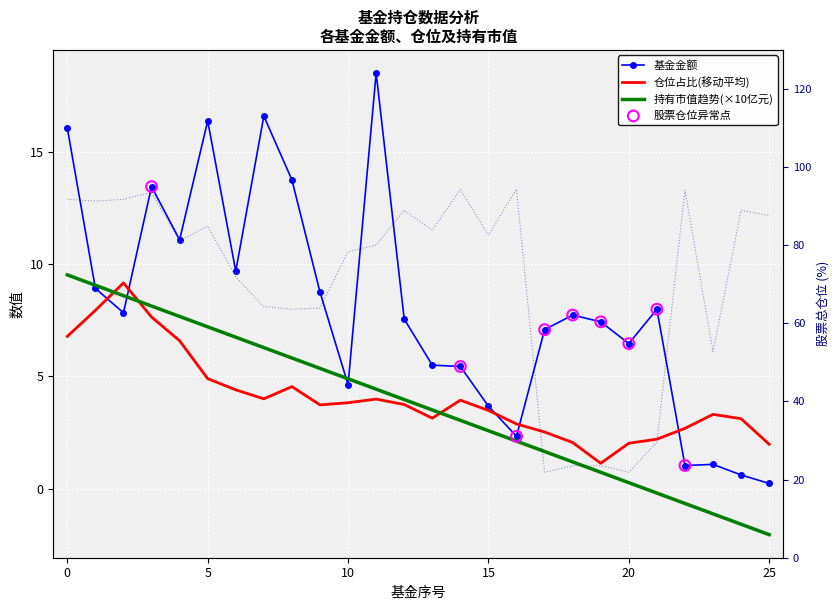

Which series has the largest total across all categories?

股票总仓位